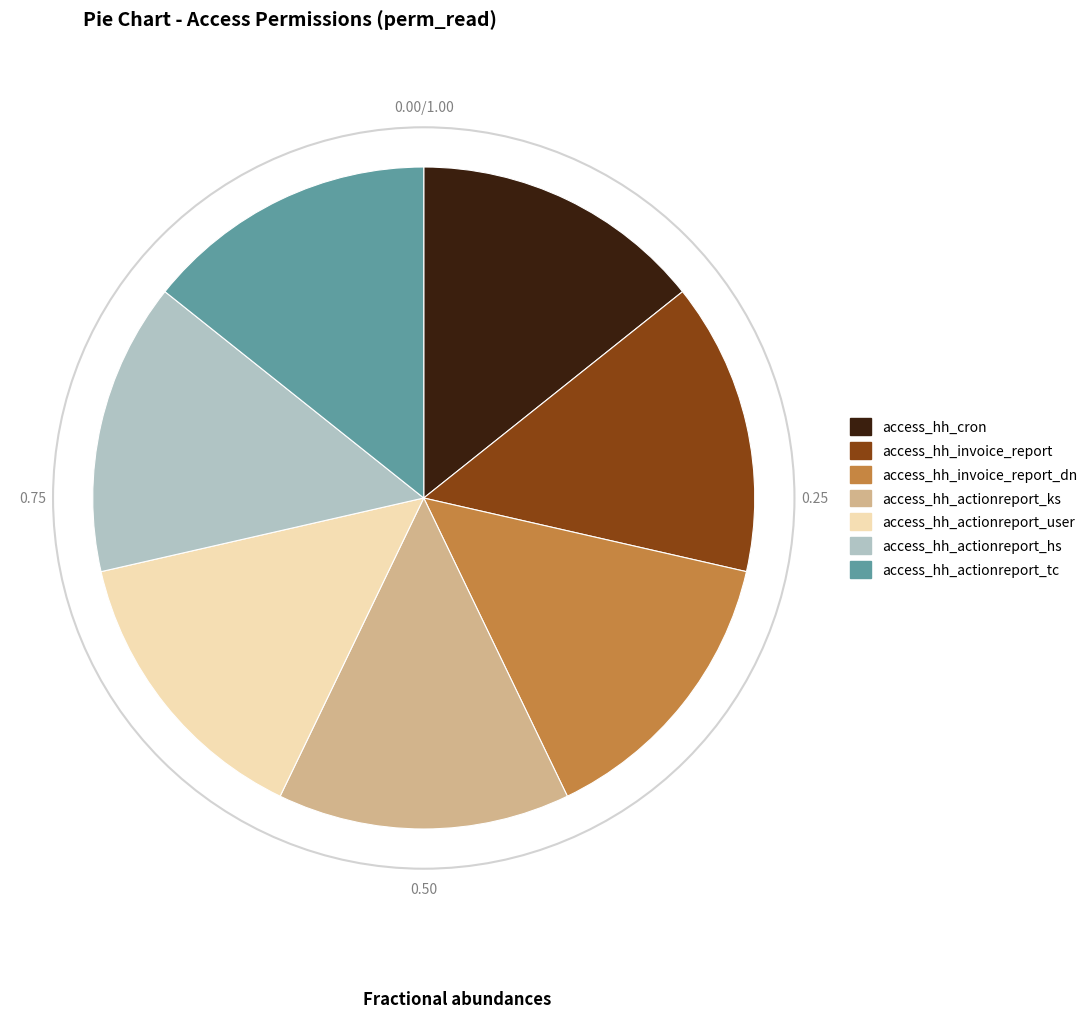

Is there any slice that represents more than half of the pie?

No